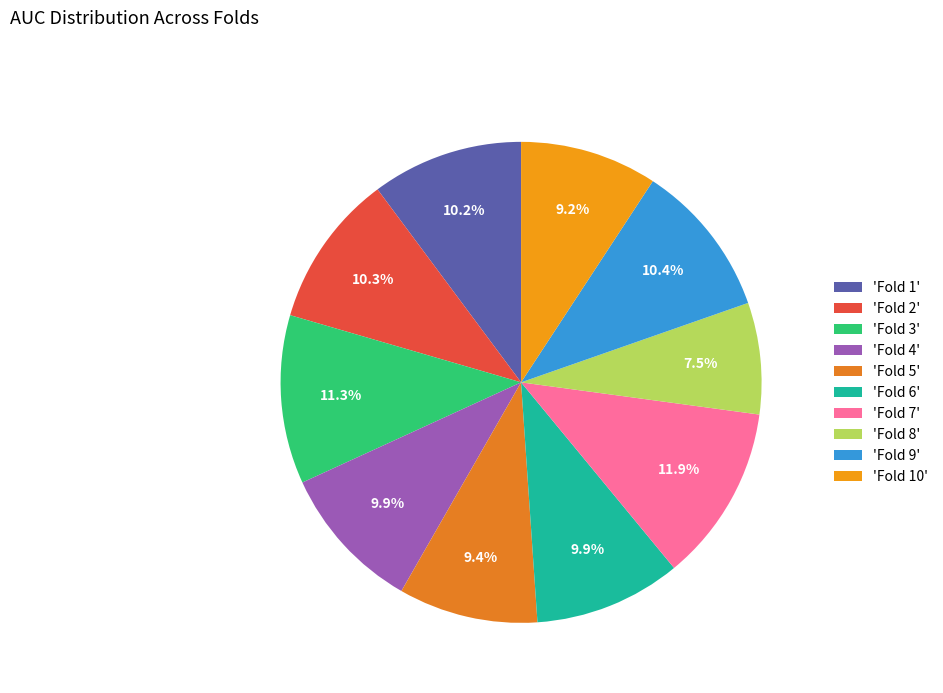

Is there any slice that represents more than half of the pie?

No